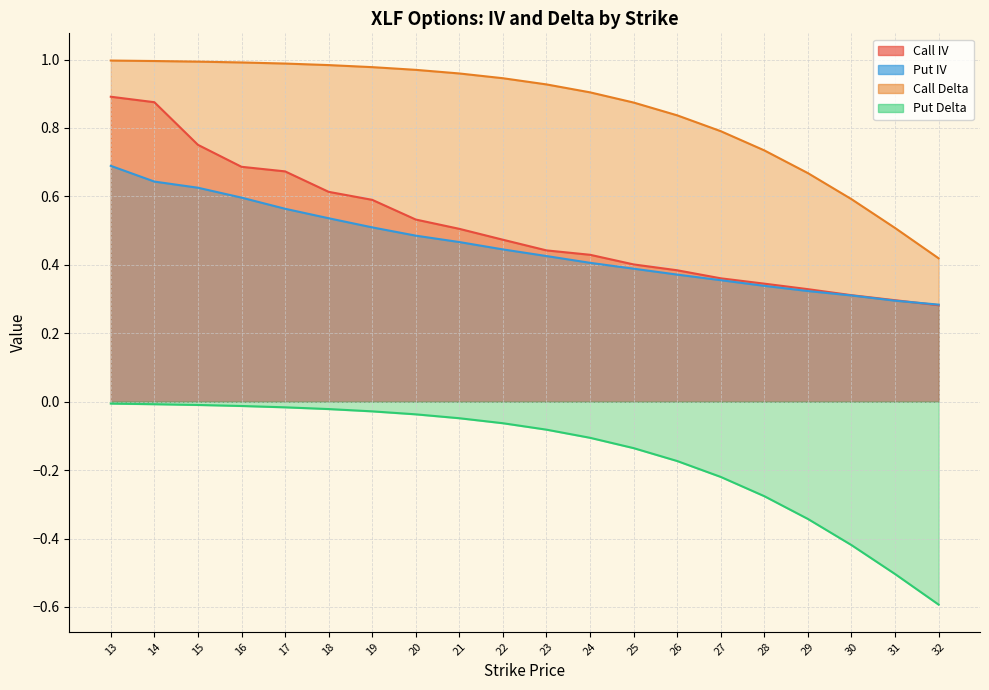

The value of Put IV at 18 is 0.7. True or false?

False